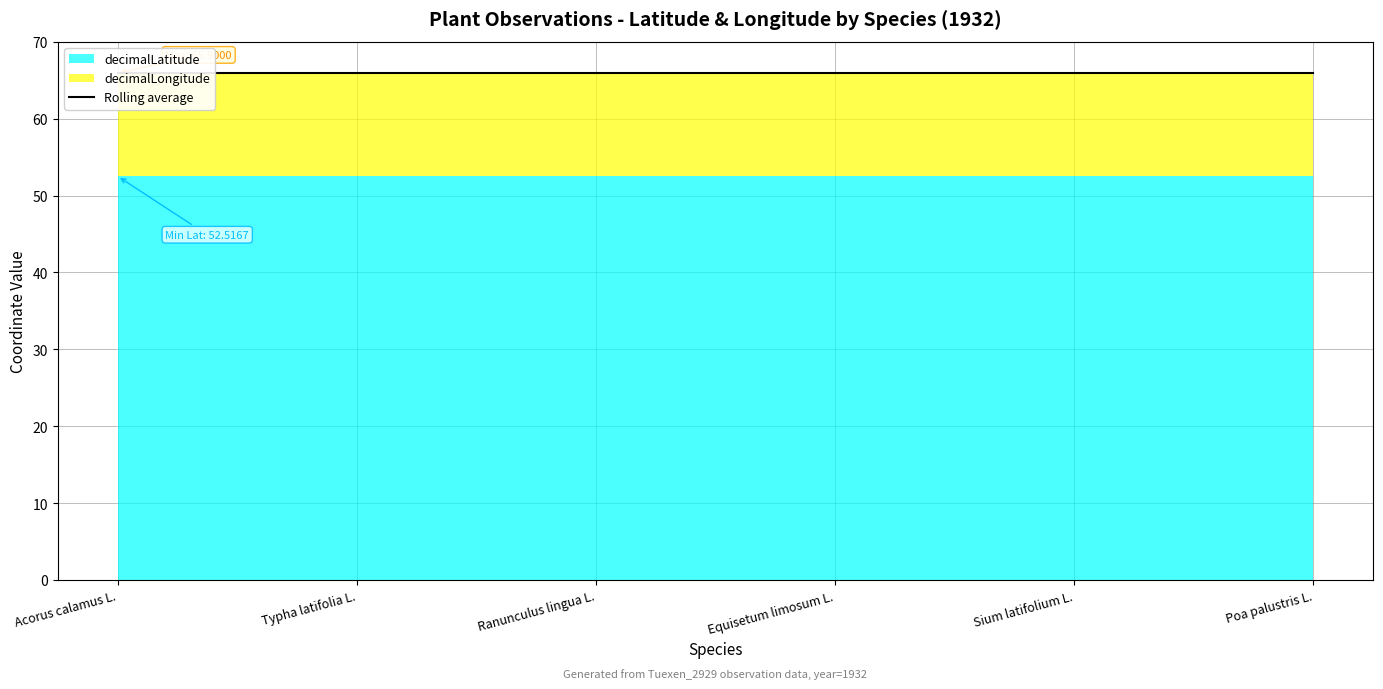

The decimalLongitude series shows 13.4 at Poa palustris L.. True or false?

True